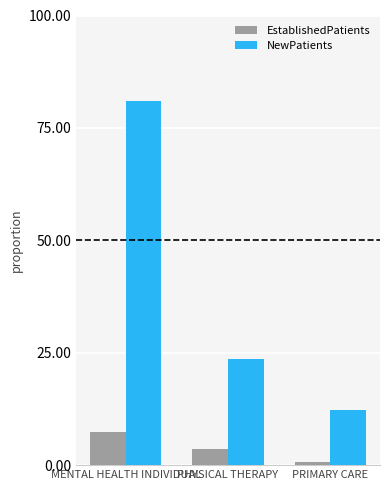

Between MENTAL HEALTH INDIVIDUAL and PHYSICAL THERAPY, which series saw the biggest shift?

NewPatients